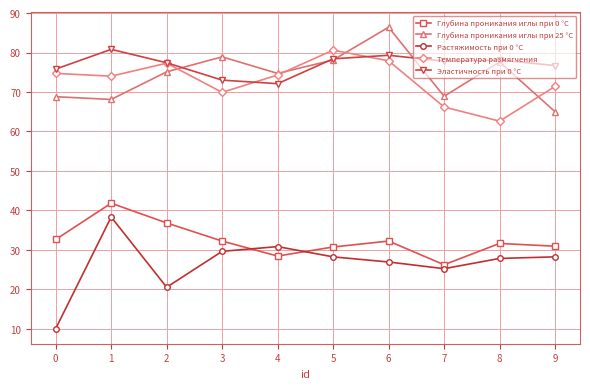

Where is the first local maximum for Растяжимость при 0 °С?

1